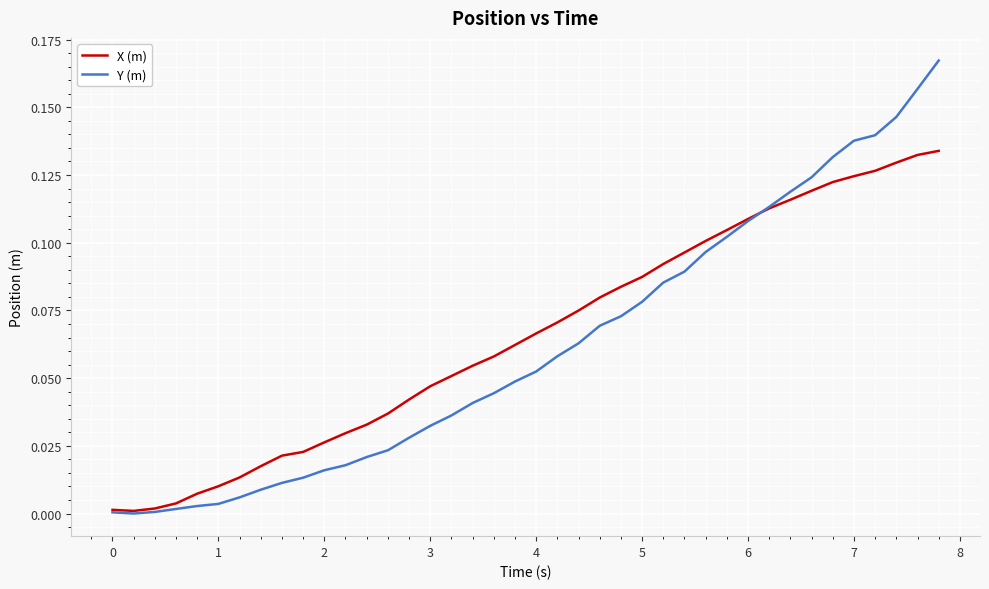

True or false: Y (m) and X (m) cross at least once.

True